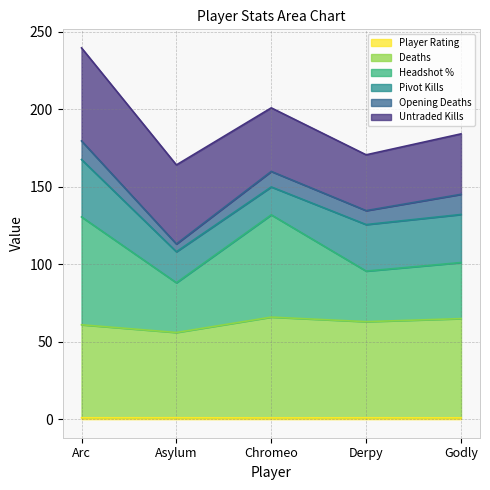

List the labels in order of Player Rating value, largest first.

Asylum, Derpy, Arc, Godly, Chromeo